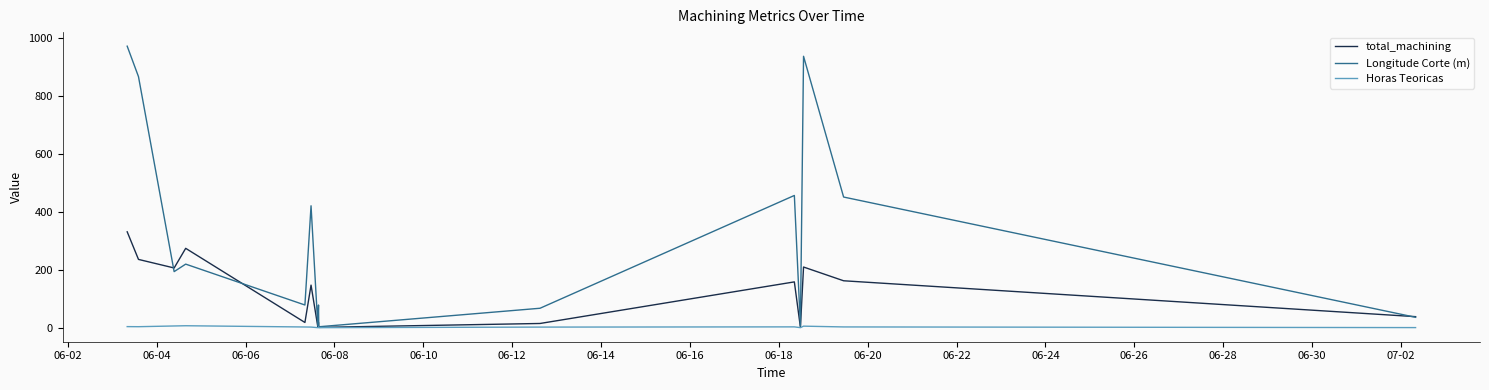

What is the average value of the Horas Teoricas series?

2.6